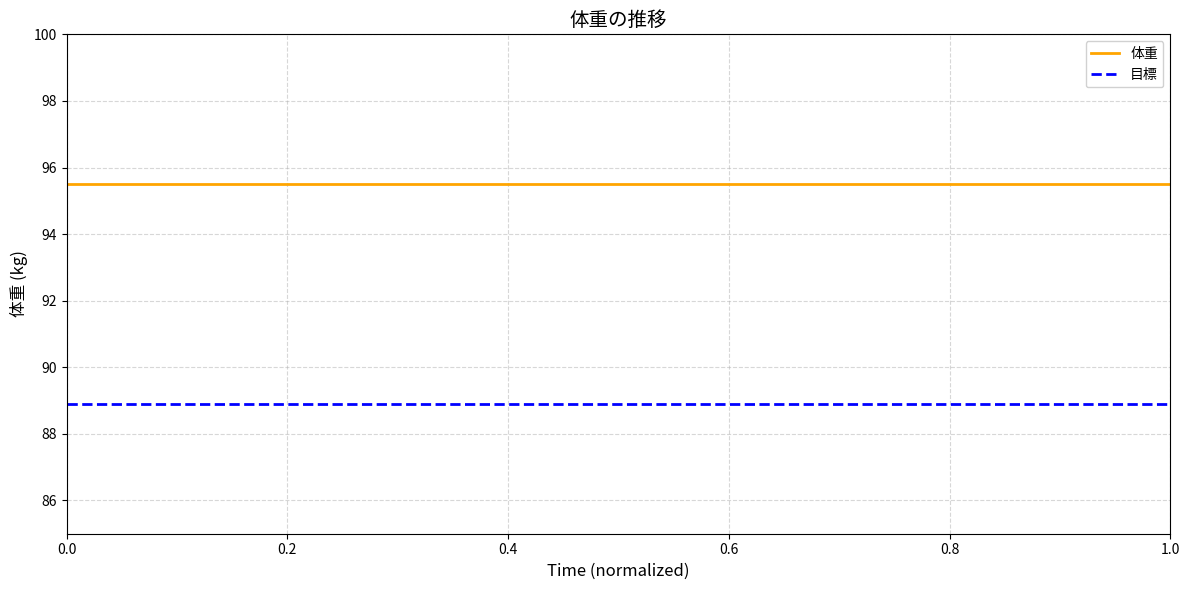

True or false: 目標 and 体重 cross at least once.

False